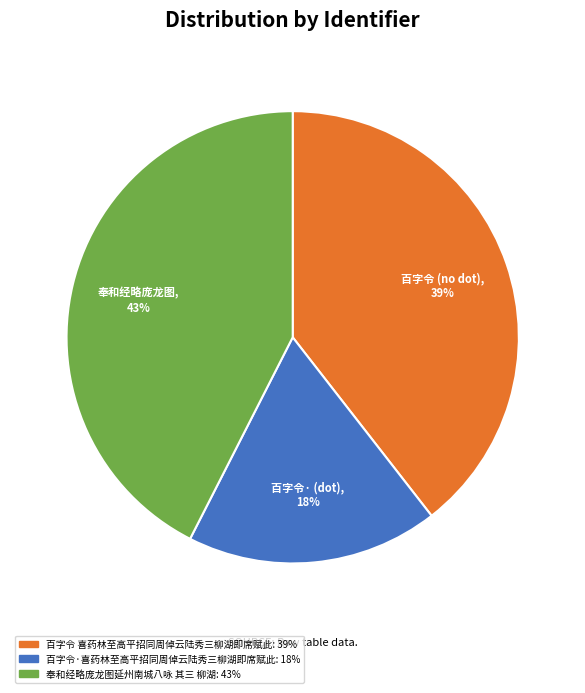

How many slices are in this pie chart?

3